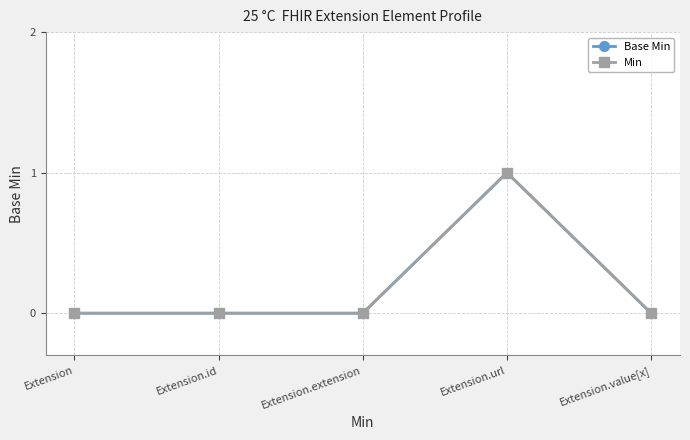

The Base Min series shows 0 at Extension.id. True or false?

True